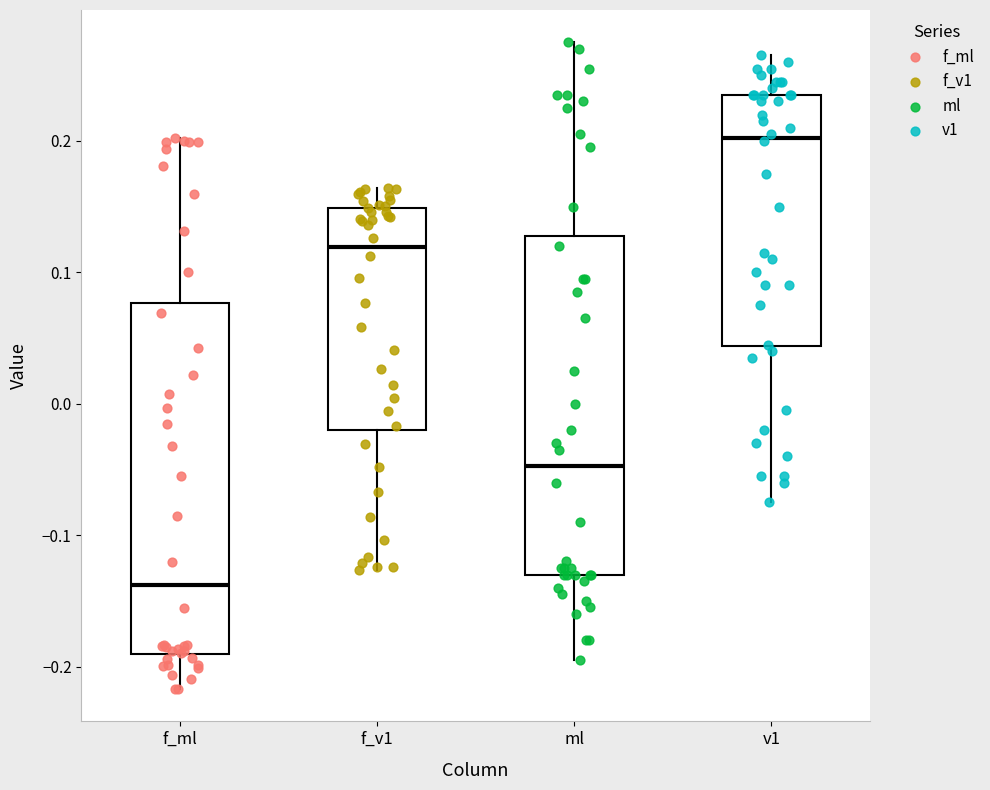

Which box has the lowest median line?

f_ml